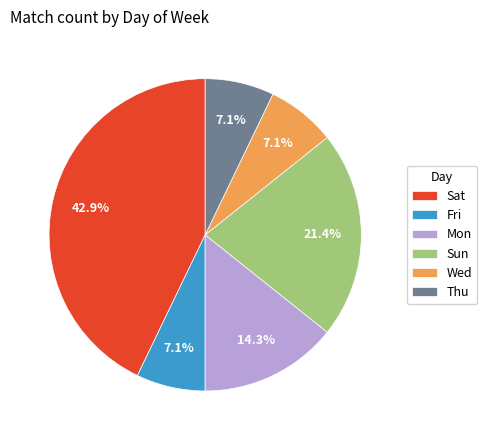

What is the ratio of the value at Mon to the value at Sun?

0.7